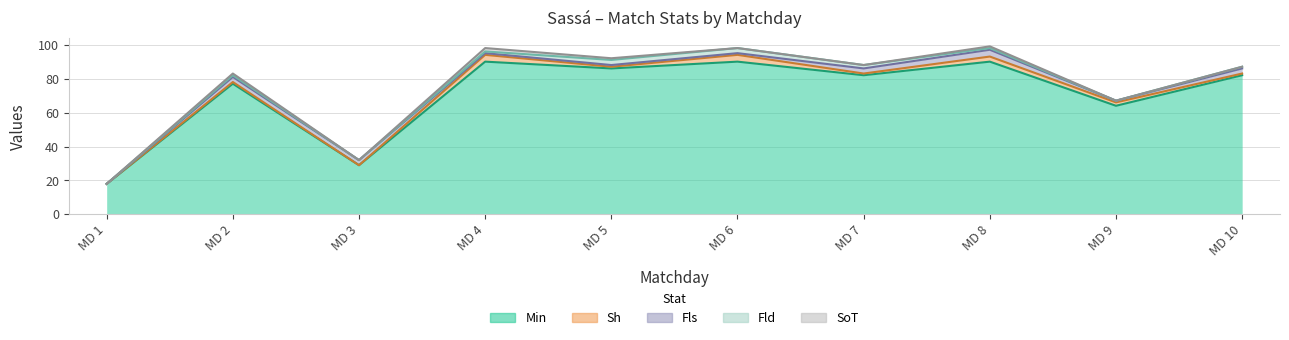

The value of Min at 7 is 19. True or false?

False